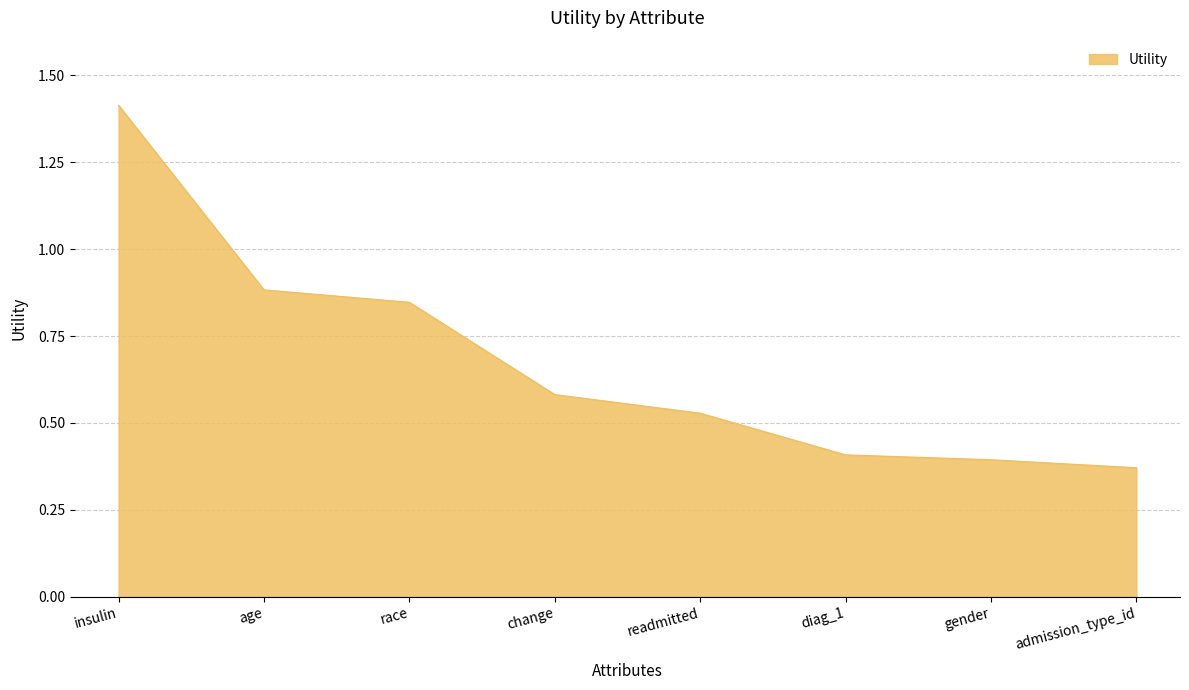

List the labels in order of value, largest first.

insulin, age, race, change, readmitted, diag_1, gender, admission_type_id